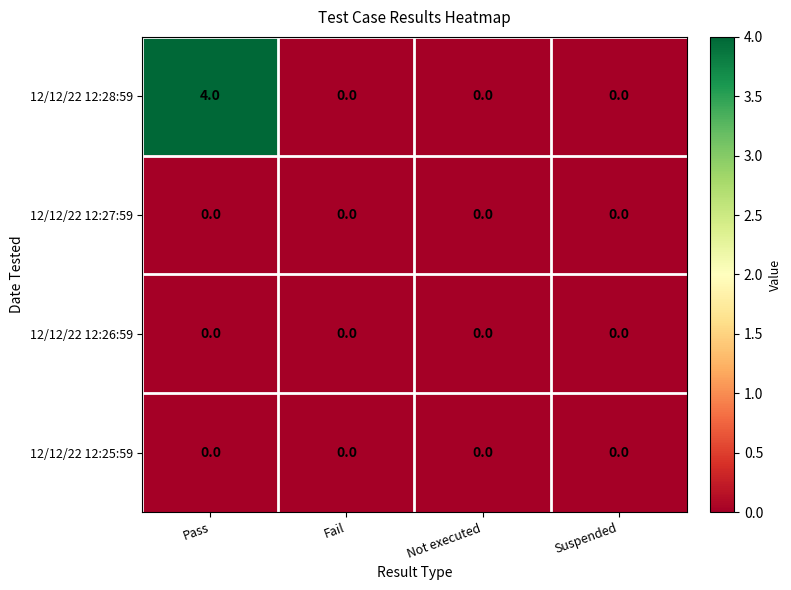

What is the difference between the 12/12/22 12:28:59 values at Fail and Pass?

4